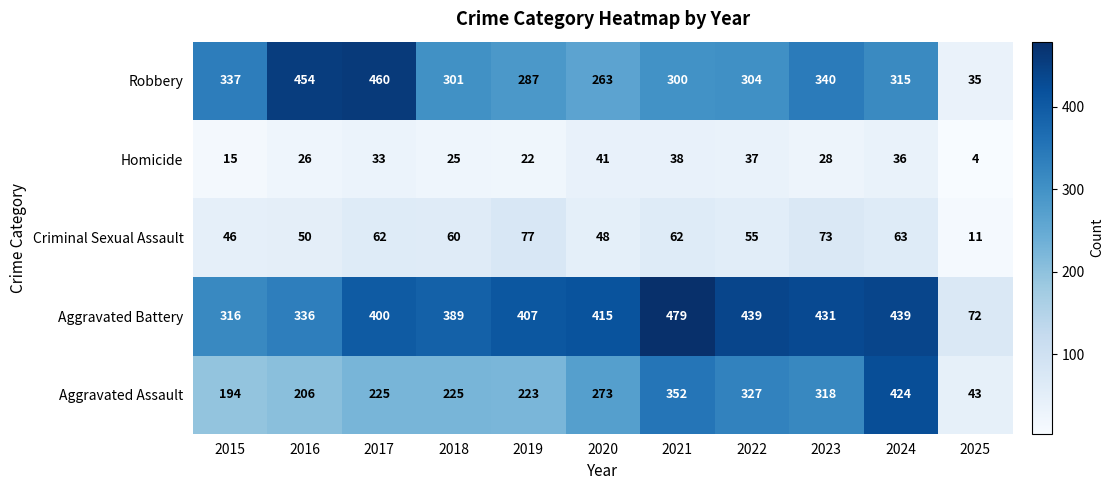

What is the sum of all Criminal Sexual Assault values?

607